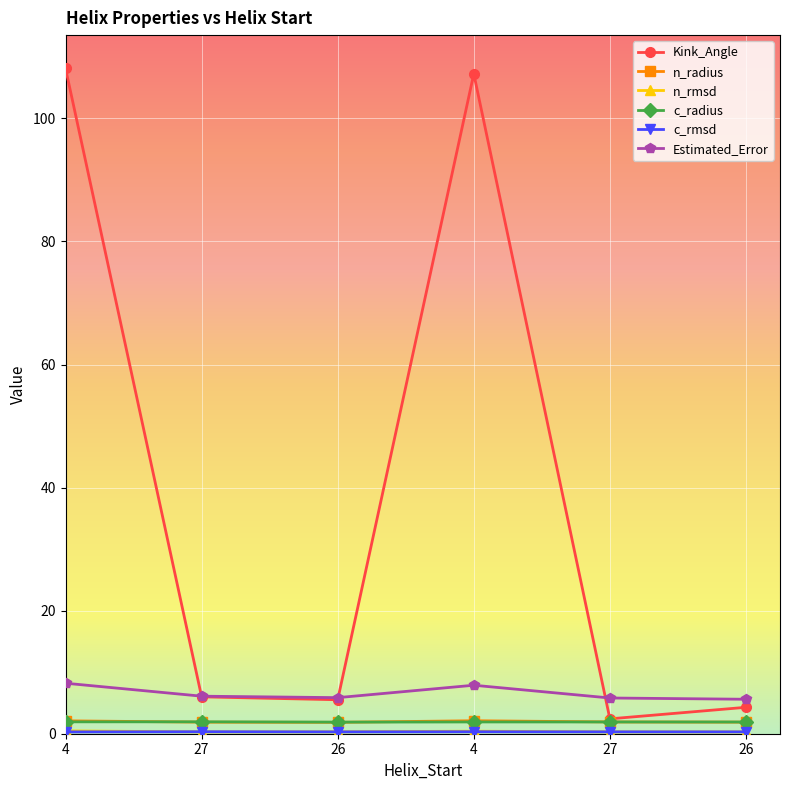

What is the average value of the n_radius series?

2.0